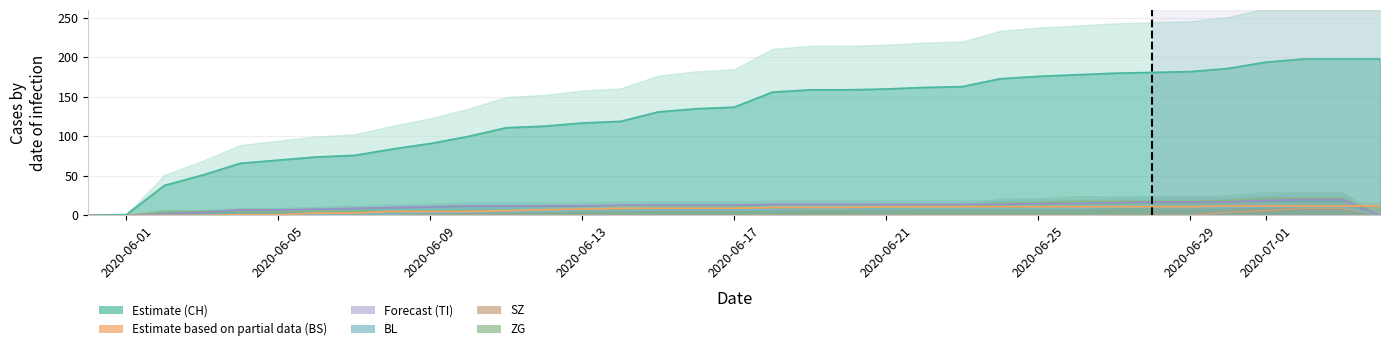

Rank the categories by ZG value from highest to lowest.

2020-07-01, 2020-07-02, 2020-07-03, 2020-06-30, 2020-06-26, 2020-06-27, 2020-06-28, 2020-06-29, 2020-06-24, 2020-06-25, 2020-06-18, 2020-06-19, 2020-06-20, 2020-06-21, 2020-06-22, 2020-06-23, 2020-06-15, 2020-06-16, 2020-06-17, 2020-06-10, 2020-06-11, 2020-06-12, 2020-06-13, 2020-06-14, 2020-06-02, 2020-06-03, 2020-06-04, 2020-06-05, 2020-06-06, 2020-06-07, 2020-06-08, 2020-06-09, 2020-05-31, 2020-06-01, 2020-07-04